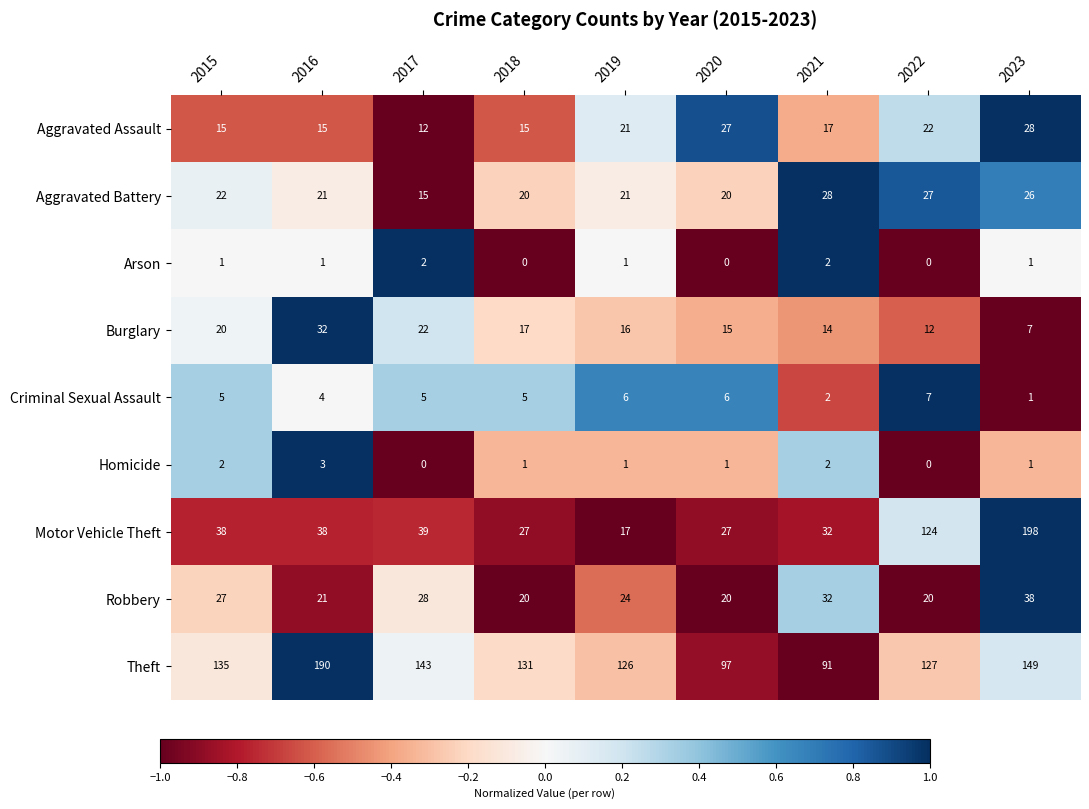

Which series has the widest spread of values?

Motor Vehicle Theft